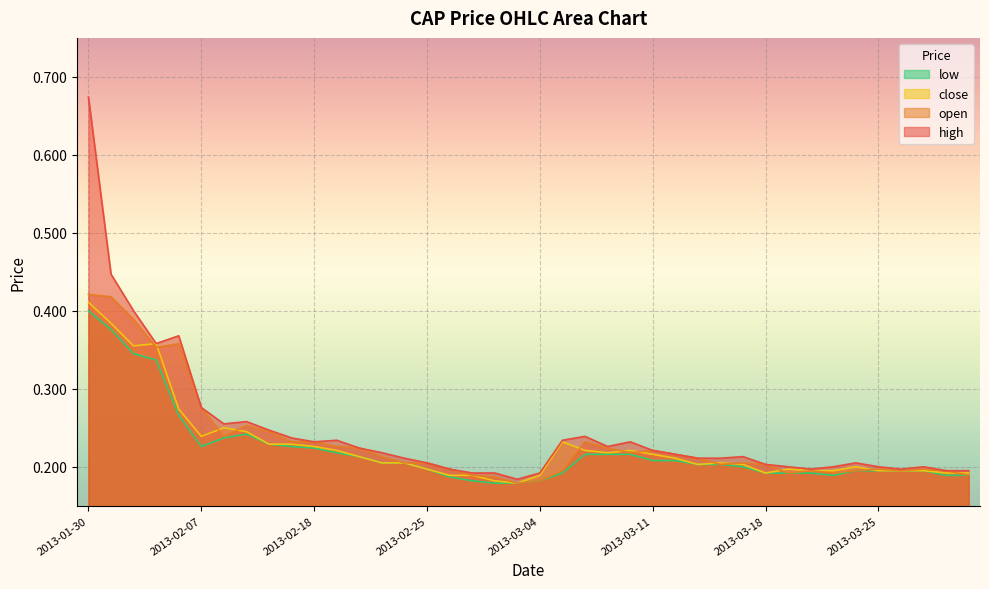

What position from the left is 2013-03-11?

26